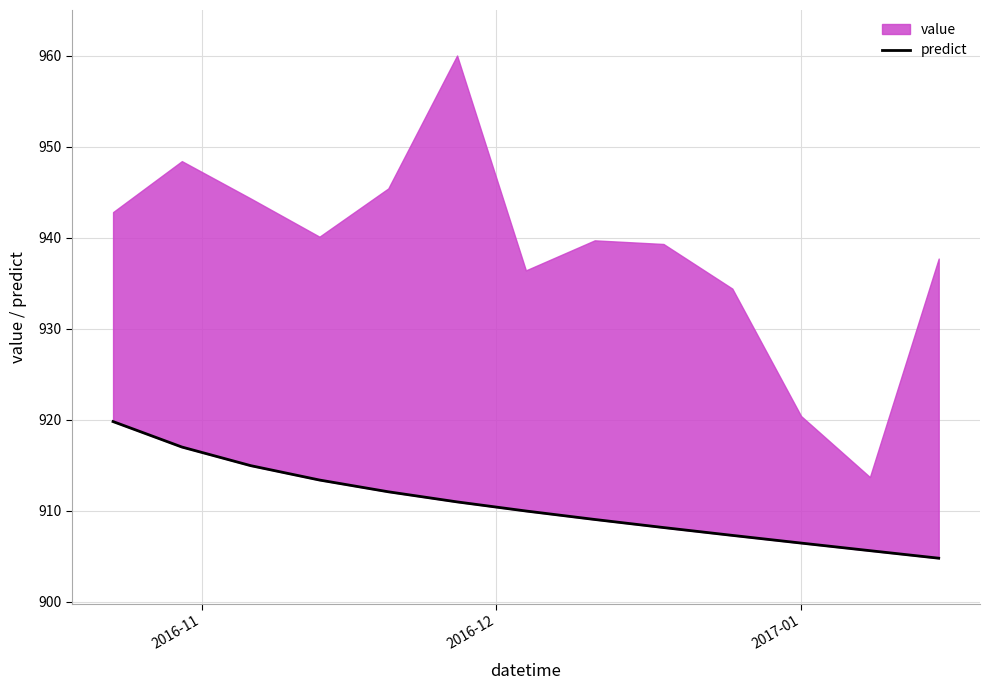

How many lines are shown in the chart?

1